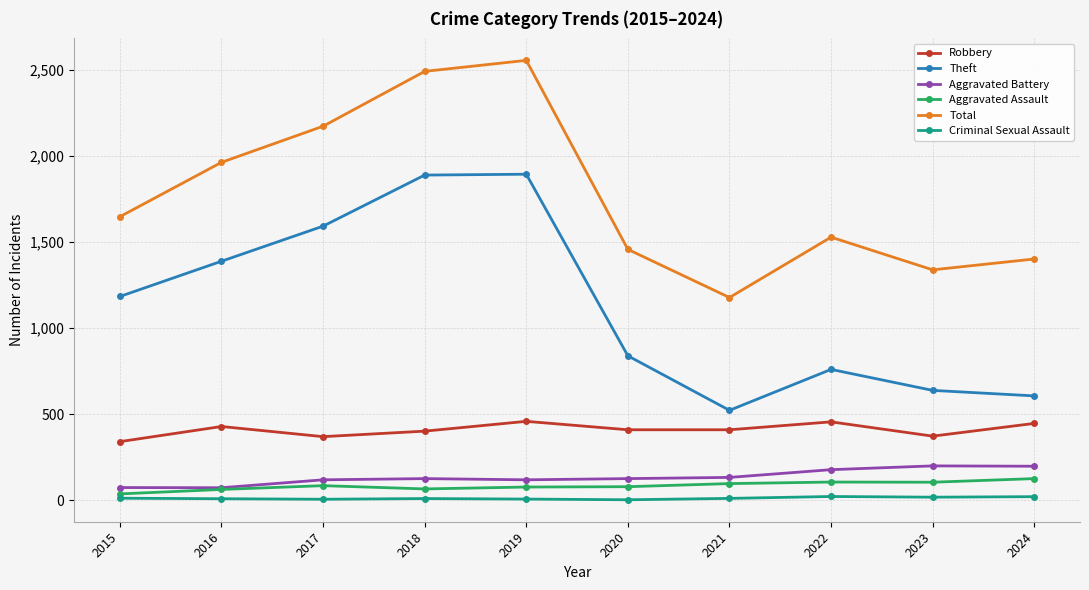

What is the maximum value for Total?

2557